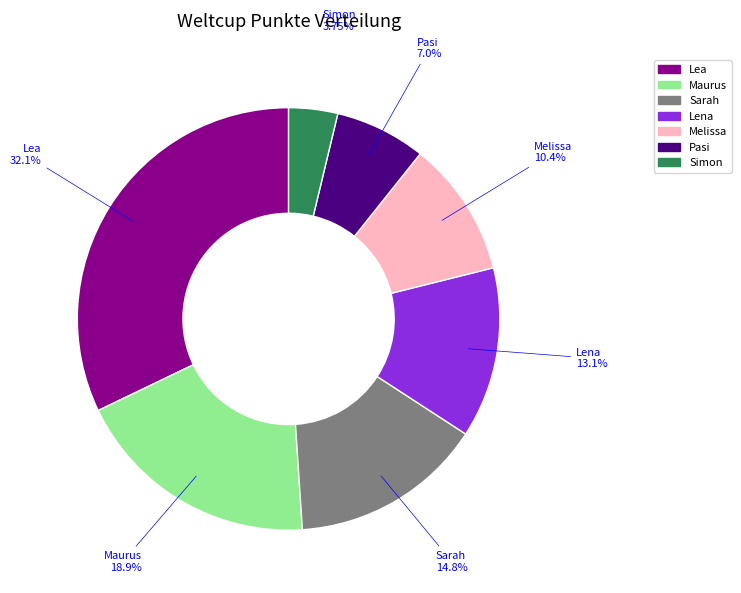

Combined, do Lena and Simon account for over 50%?

No